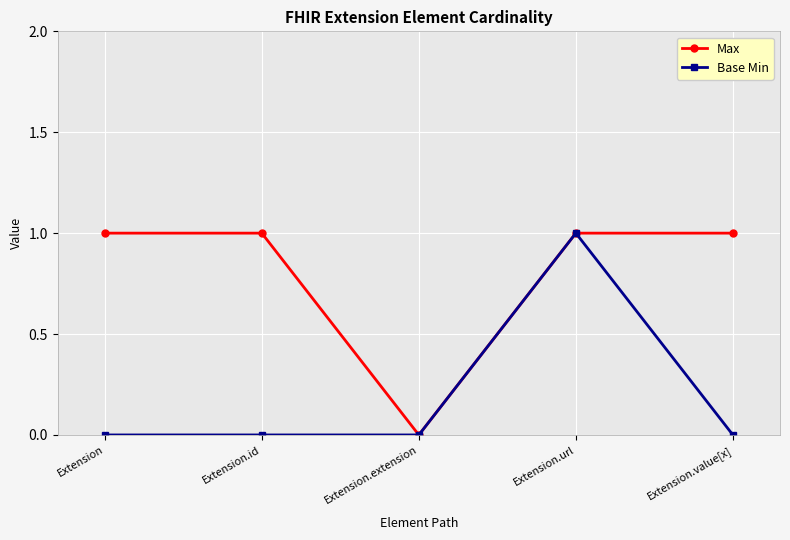

What position from the right is Extension.value[x]?

1